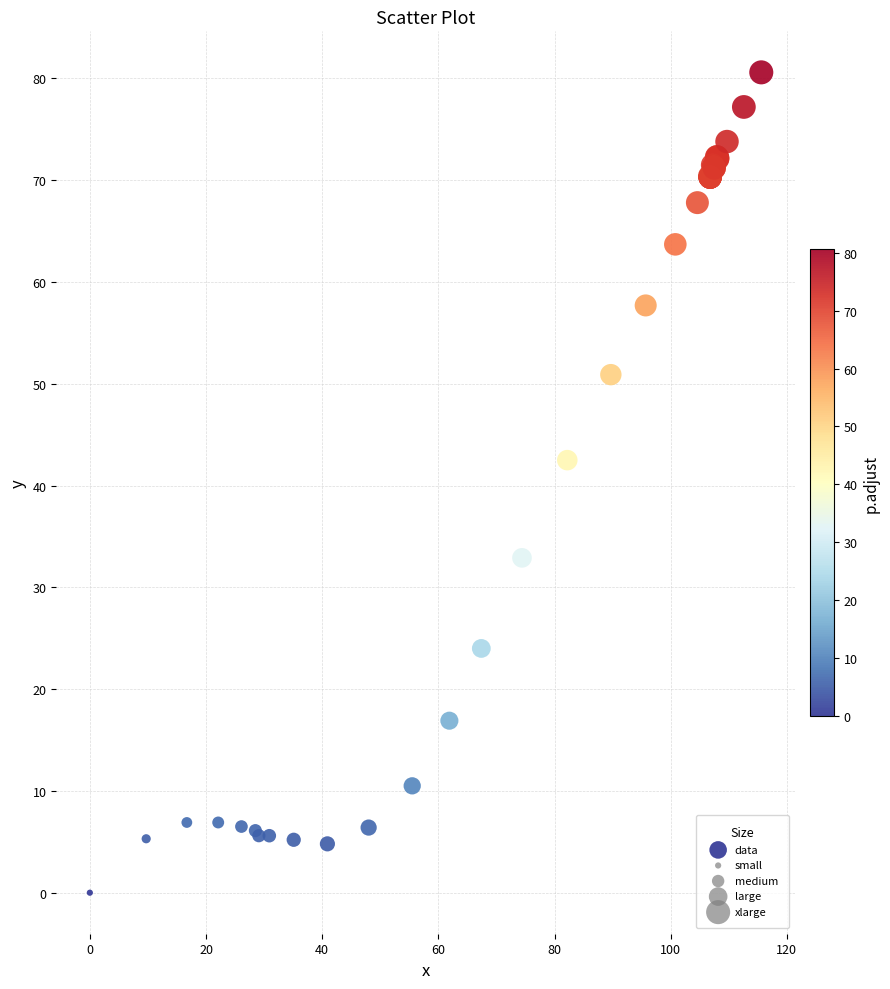

What Y value in the scatter plot is closest to 40?

42.5